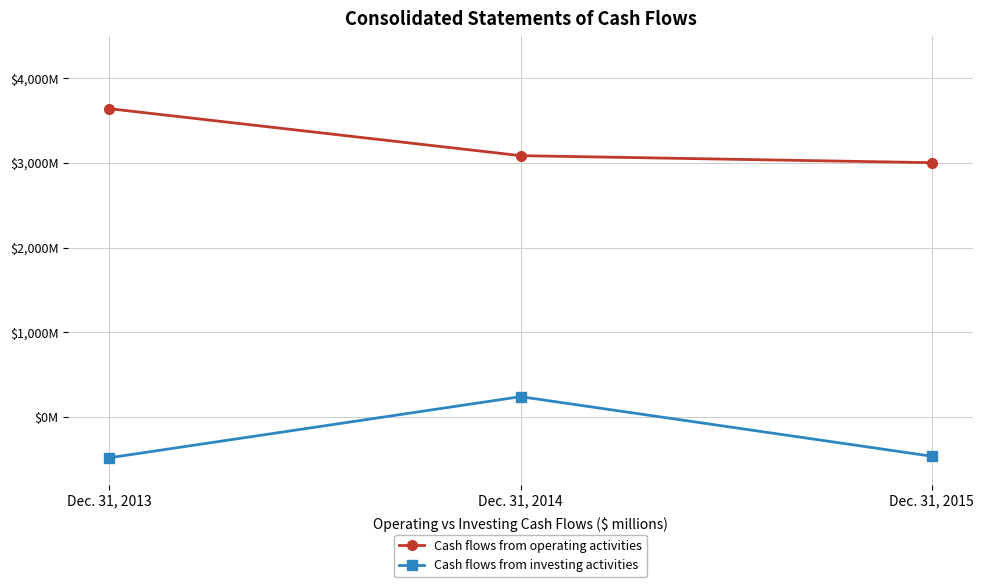

What is the greatest value displayed?

3642